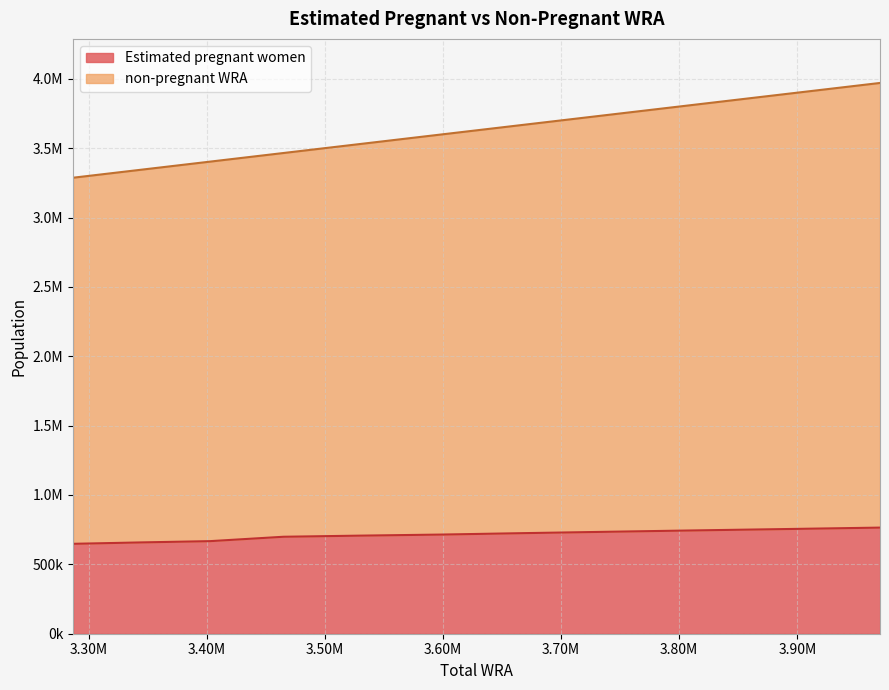

What is the sum of the Estimated pregnant women values at 3465000 and 3287000?

1346923.7